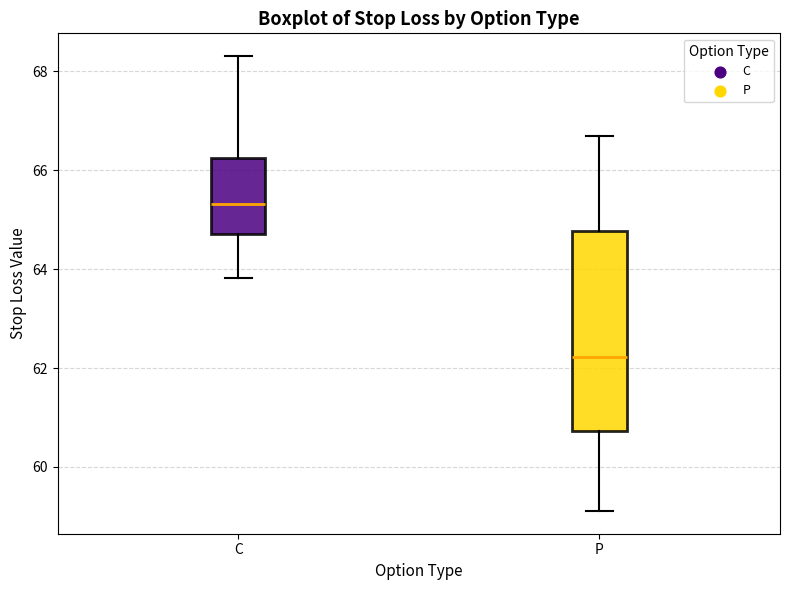

Reading left to right, read every box against the y-axis: the position of its median line, the range the box covers, and the ends of its whiskers. The values are not printed on the chart, so give them approximately, as read against the axis.

C: median 65.4, box 64.8 to 66.2, whiskers 63.8 to 68.4
P: median 62.2, box 60.8 to 64.8, whiskers 59.2 to 66.8